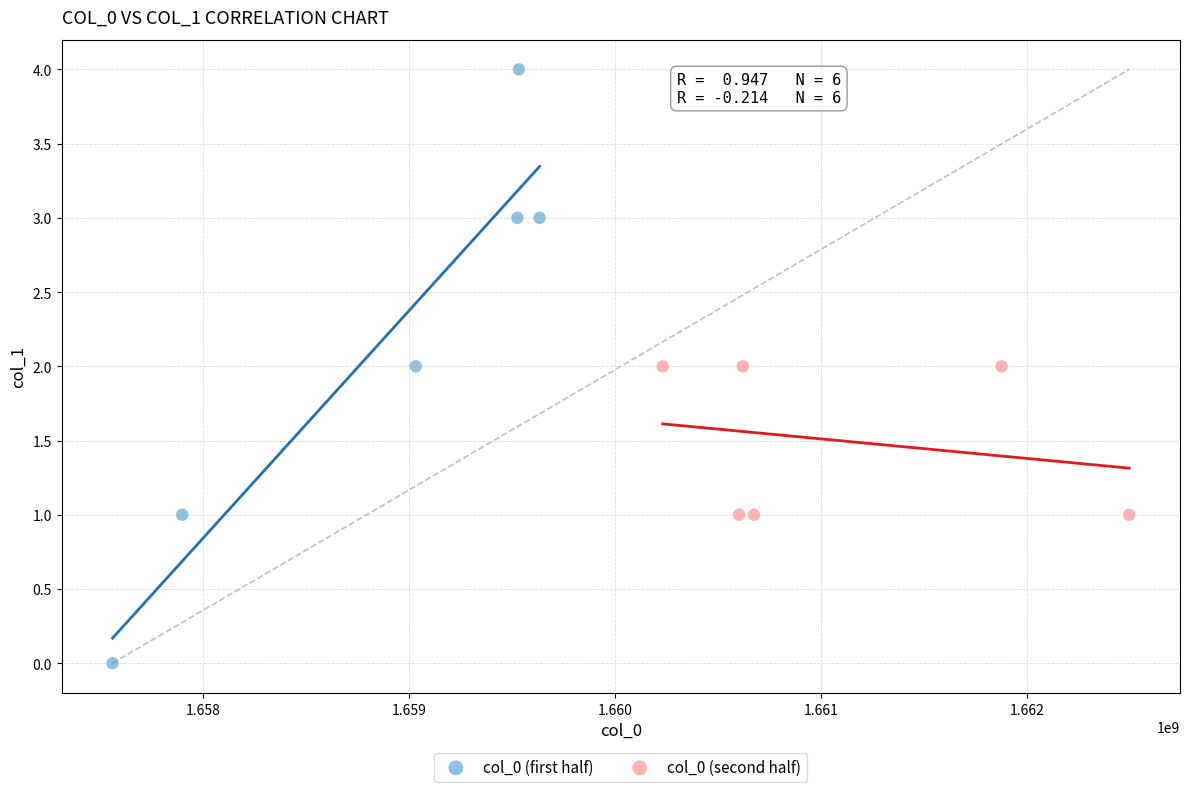

Which series has the largest Y range (max minus min)?

col_0 (first half)